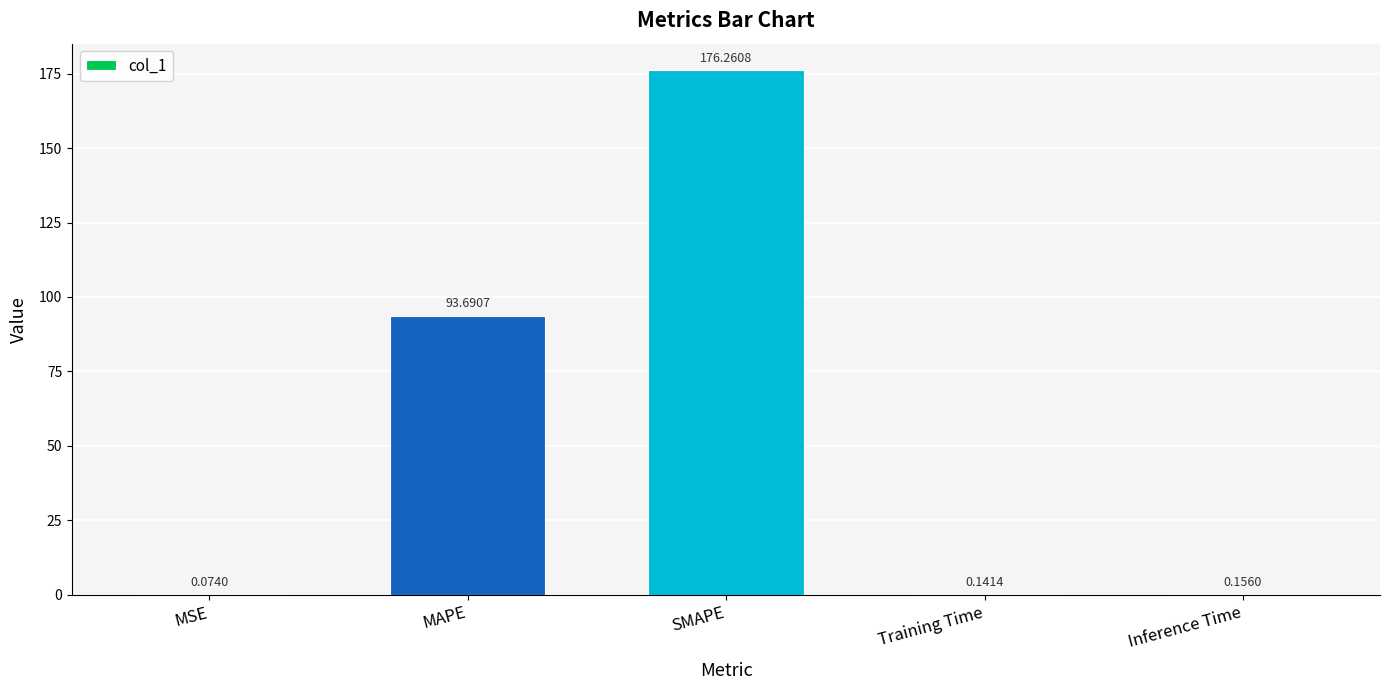

Between Training Time and MSE, which is larger?

Training Time